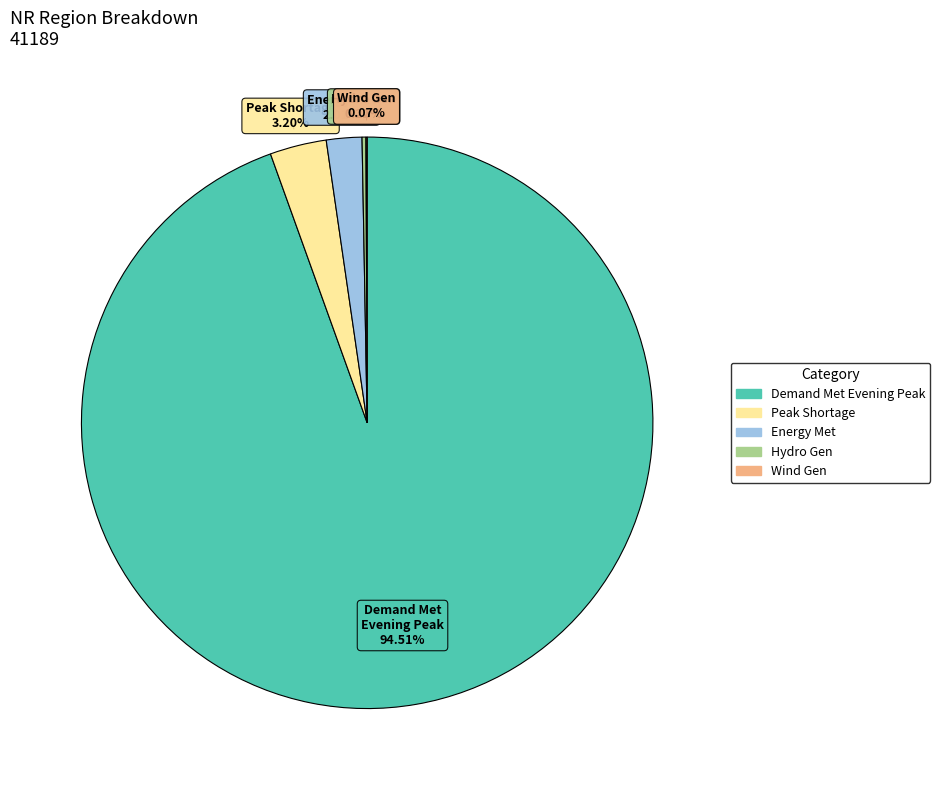

Does any single category account for the majority?

Yes